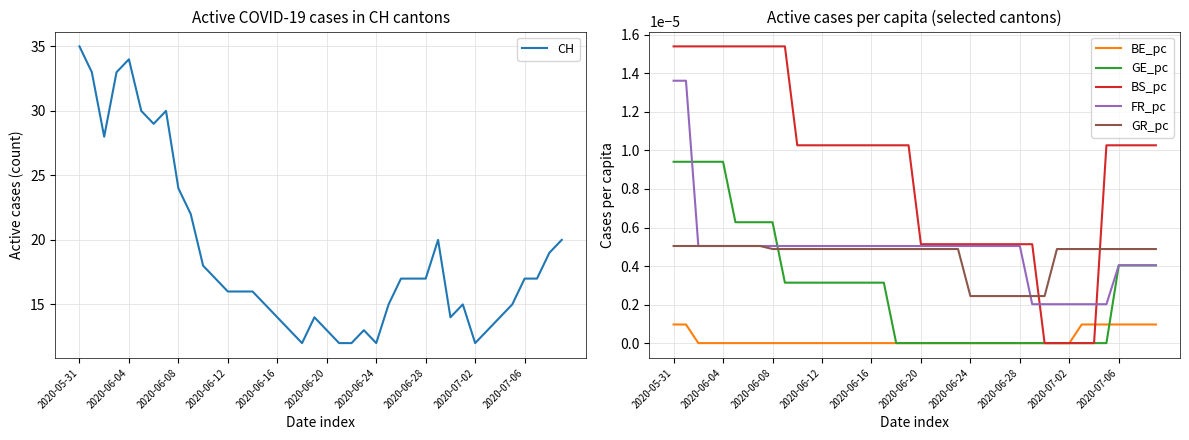

True or false: BE_pc and GR_pc cross at least once.

False